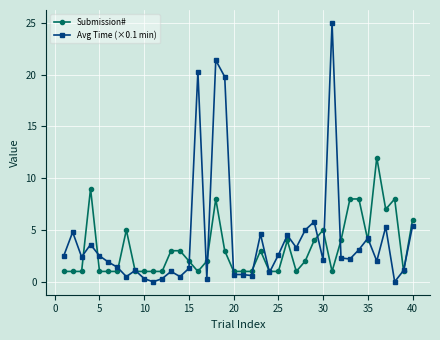

What is the highest value of the Submission# series?

12.0